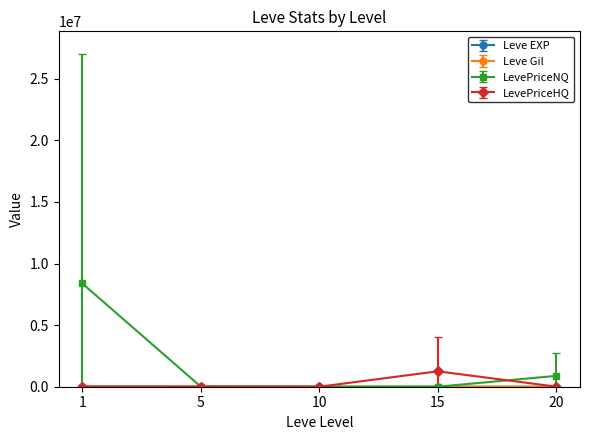

Which series has the largest total across all categories?

LevePriceNQ